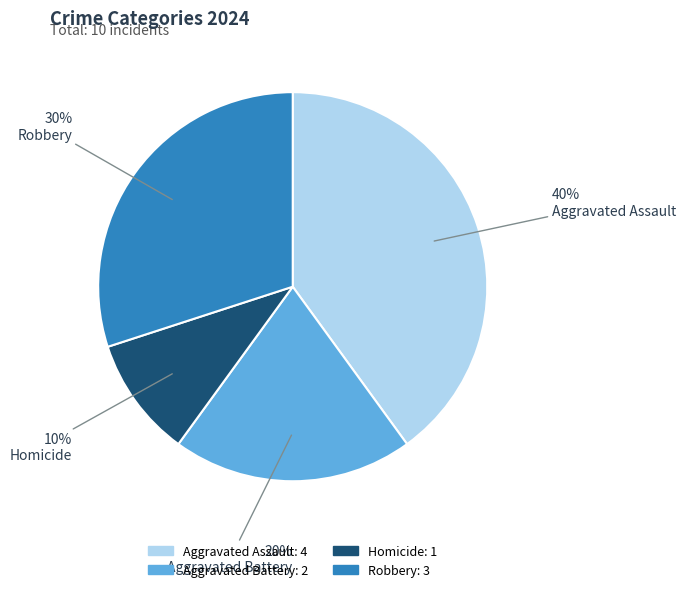

Count the number of slices in the pie.

4